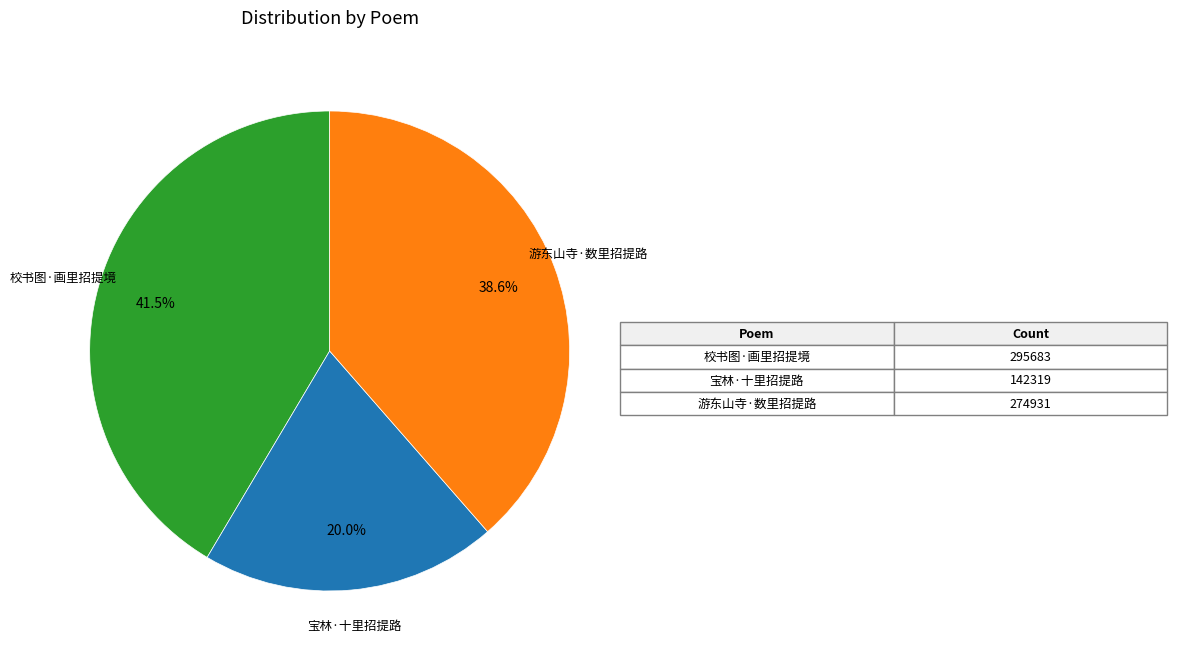

Approximately how many times larger is the value at 校书图·画里招提境 compared to 游东山寺·数里招提路?

1.1